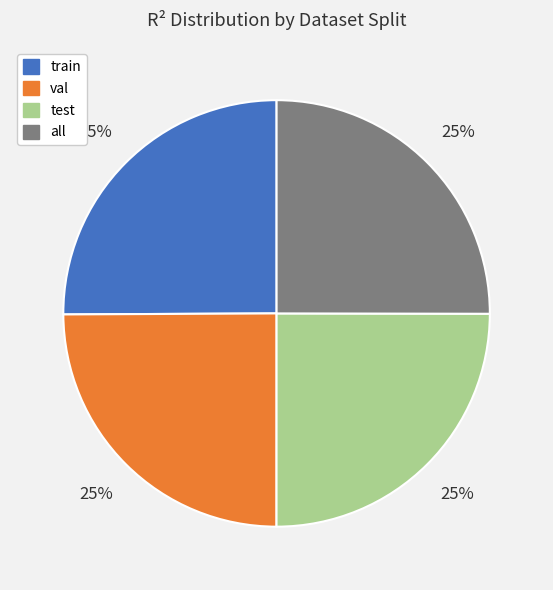

The train slice represents 39% of the pie. True or false?

False